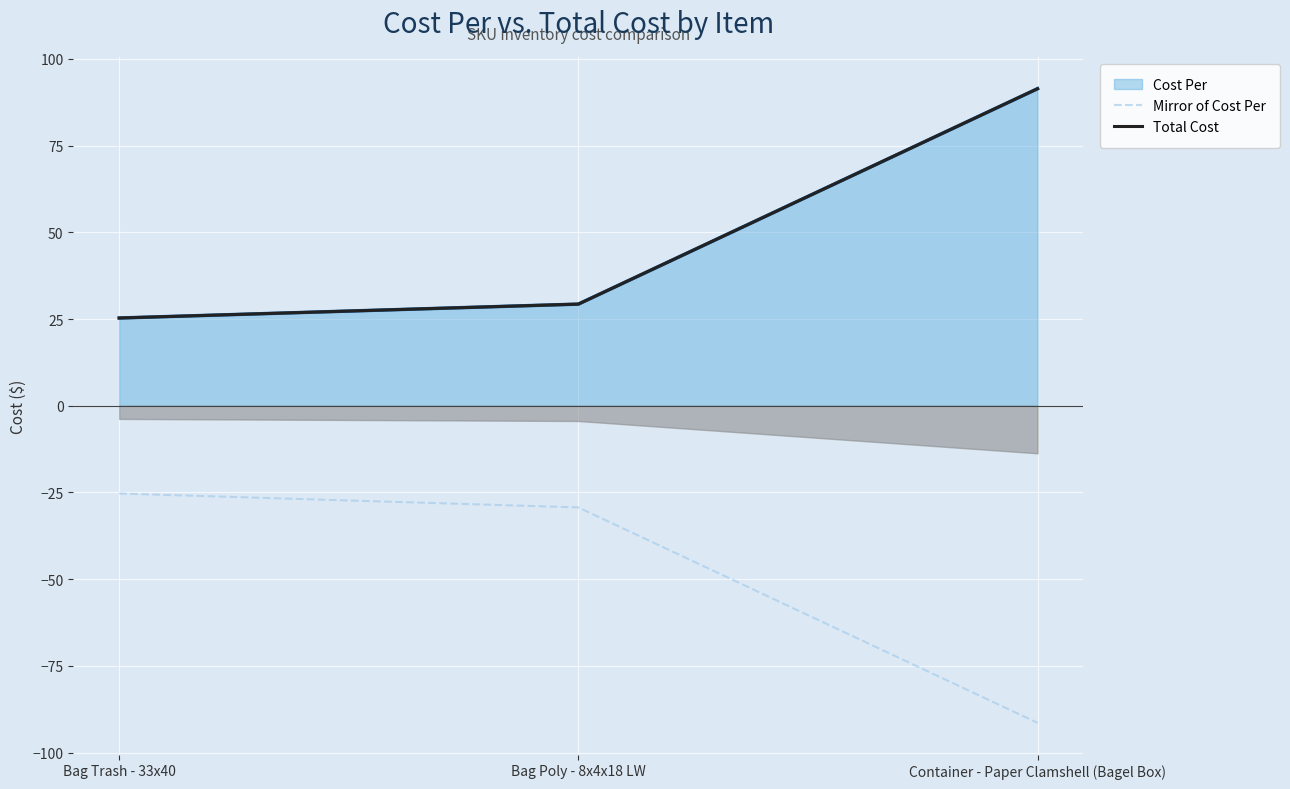

Is the value of Mirror of Cost Per at Container - Paper Clamshell (Bagel Box) greater than the value of Total Cost at Container - Paper Clamshell (Bagel Box)?

No